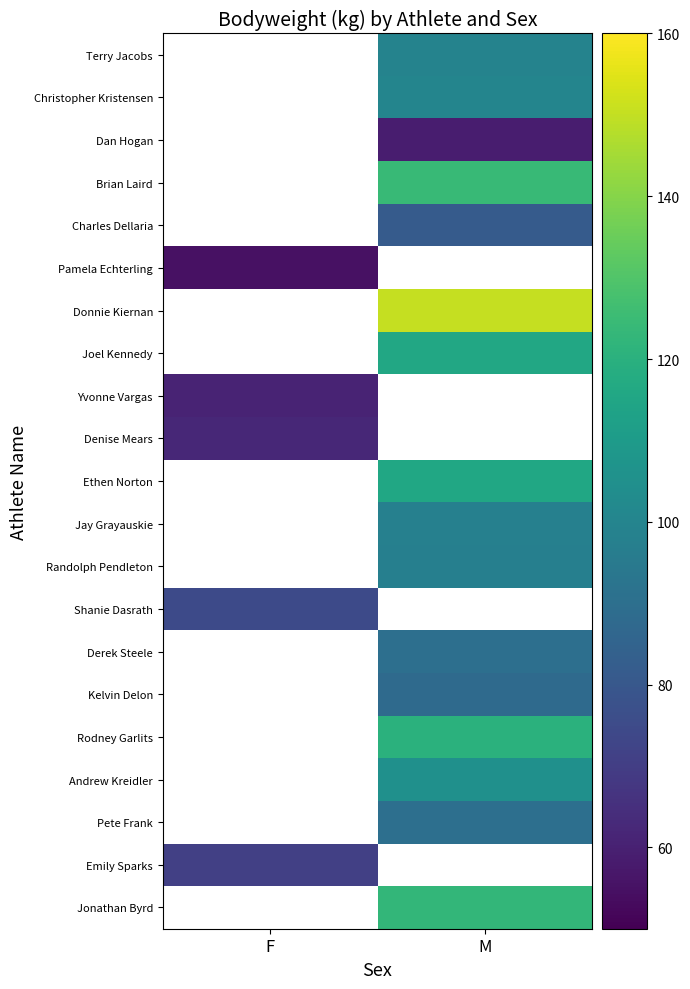

At which category does the chart reach its minimum across all series?

F